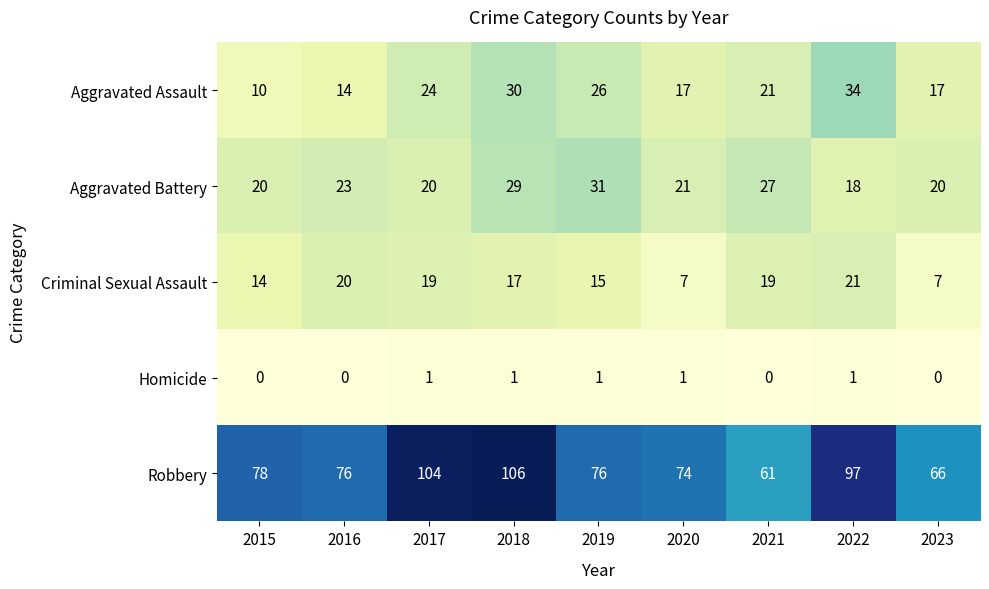

What is the difference between the highest and lowest values at 2015?

78